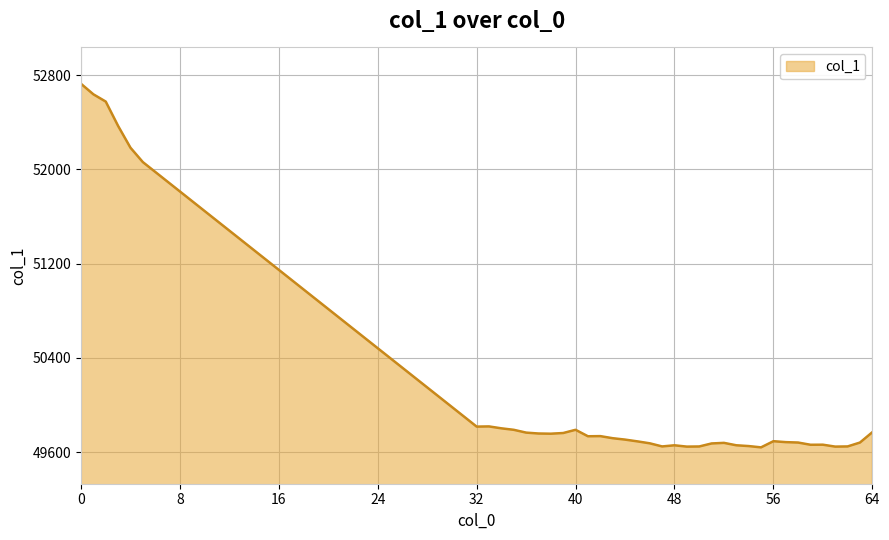

What is the smallest value displayed?

49639.4